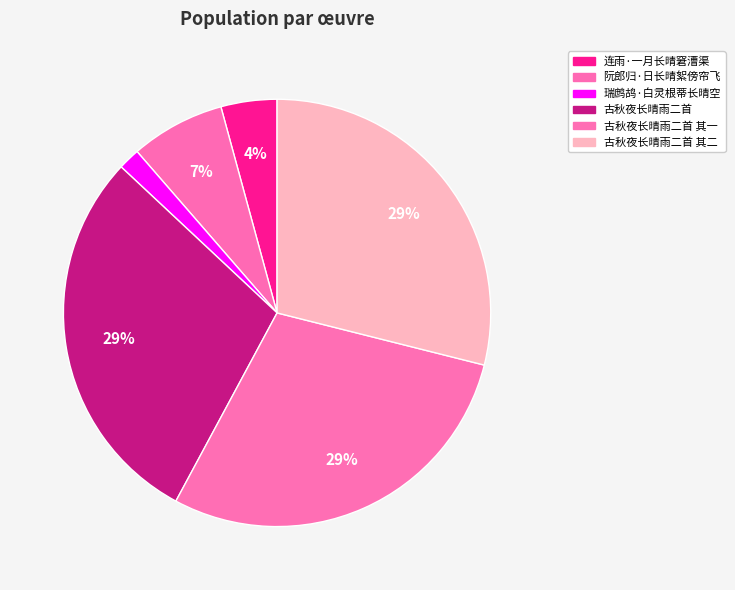

Is 古秋夜长晴雨二首 the majority of the pie?

No